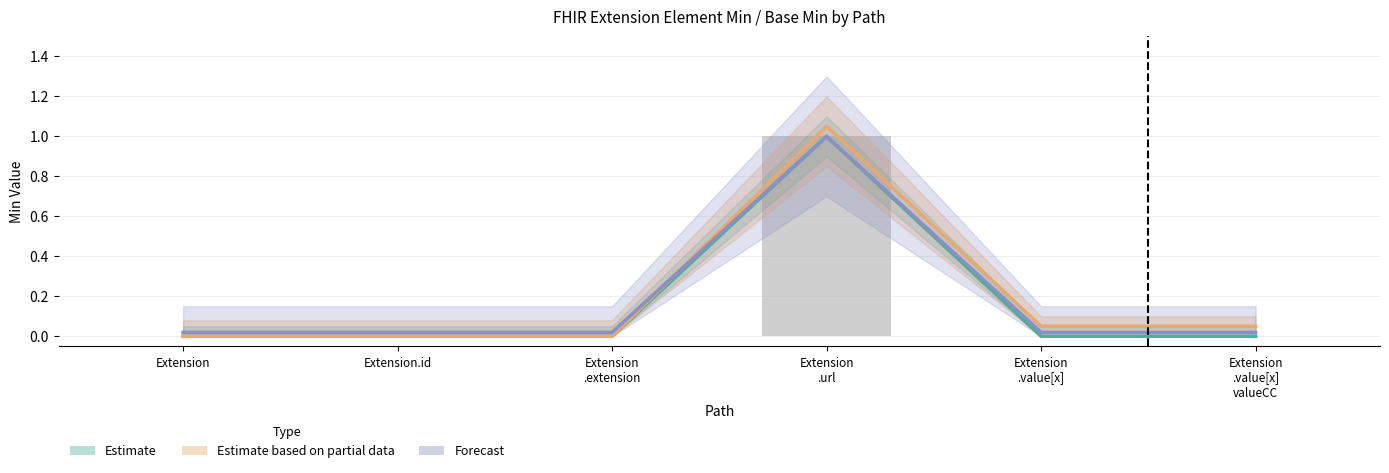

Reading left to right, what are all the values shown in this chart?

Estimate: 0.0	0.0	0.0	1.0	0.0	0.0
Estimate based on partial data: 0.0	0.0	0.0	1.1	0.1	0.1
Forecast: 0.0	0.0	0.0	1.0	0.0	0.0